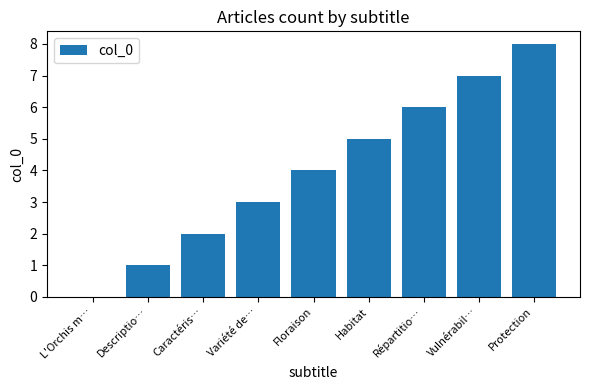

Does the chart contain stacked bars?

No